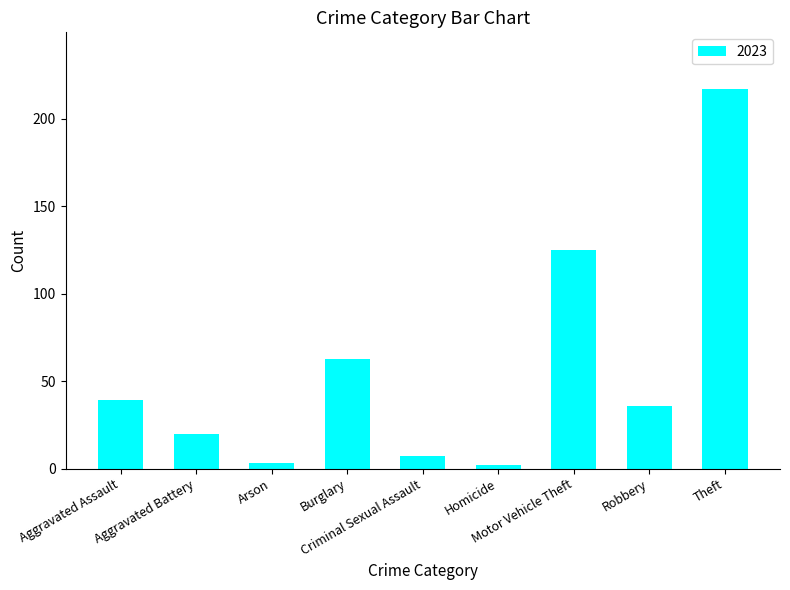

What is the maximum value shown in the chart?

217